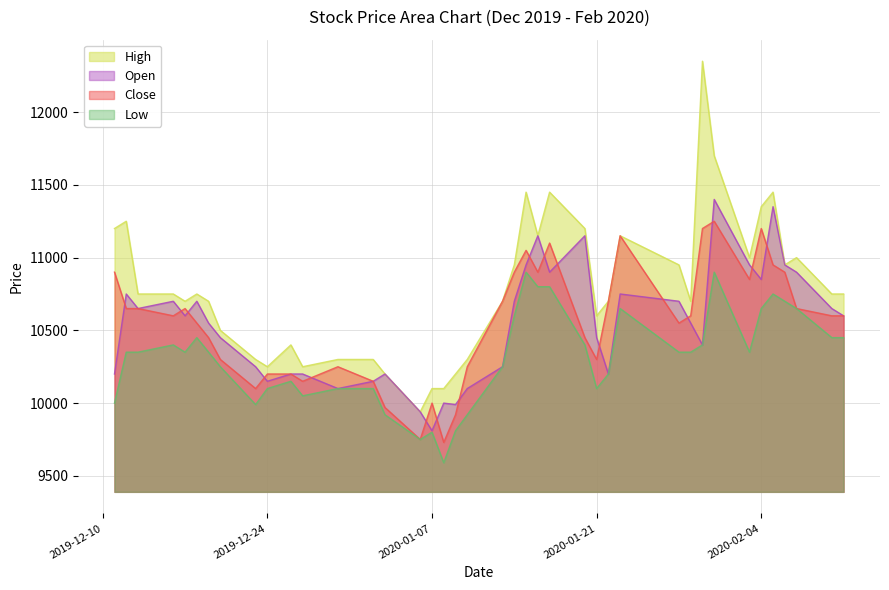

What is the minimum value for Close?

9730